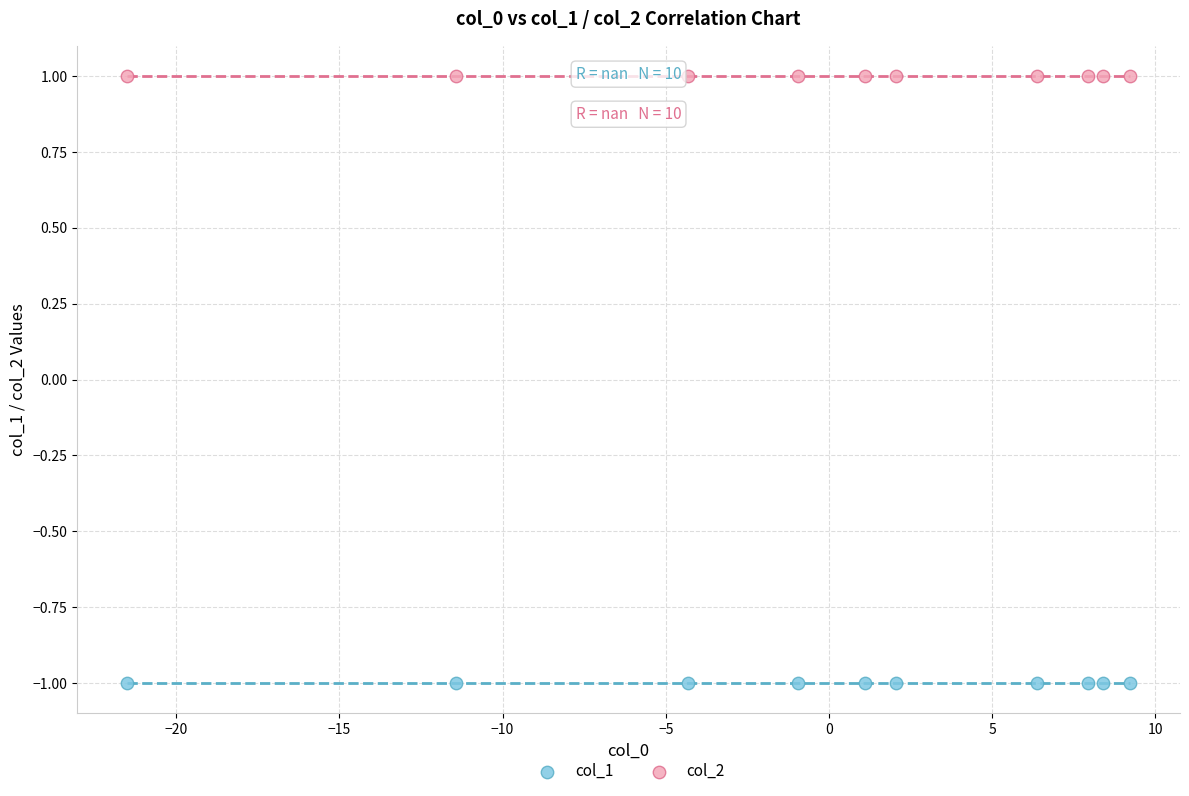

Which series contains the highest Y value?

col_2